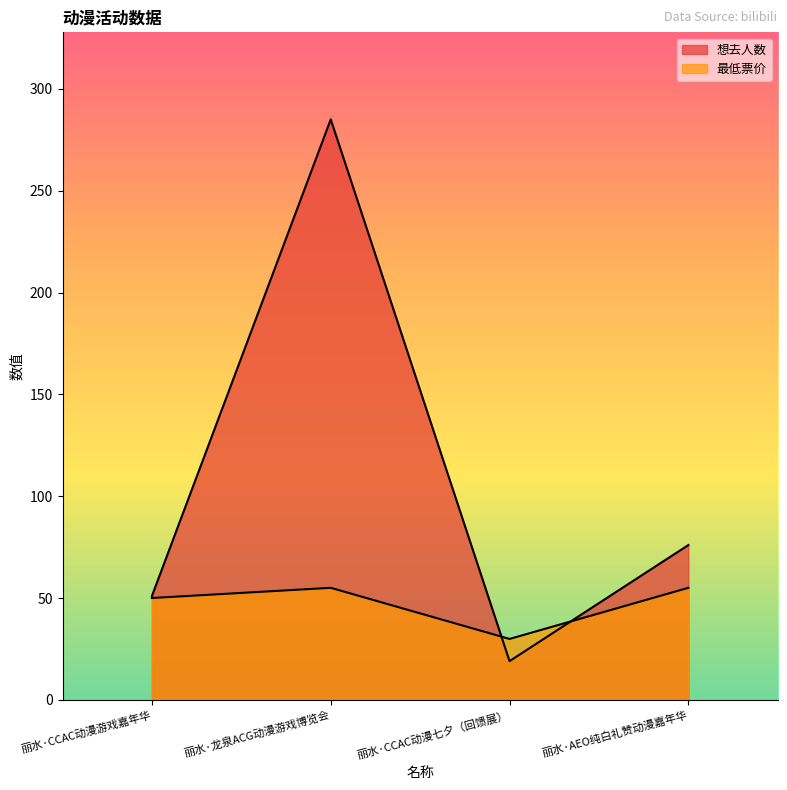

True or false: 最低票价 has a value of 29.9 at 丽水·CCAC动漫七夕（回馈展）.

True